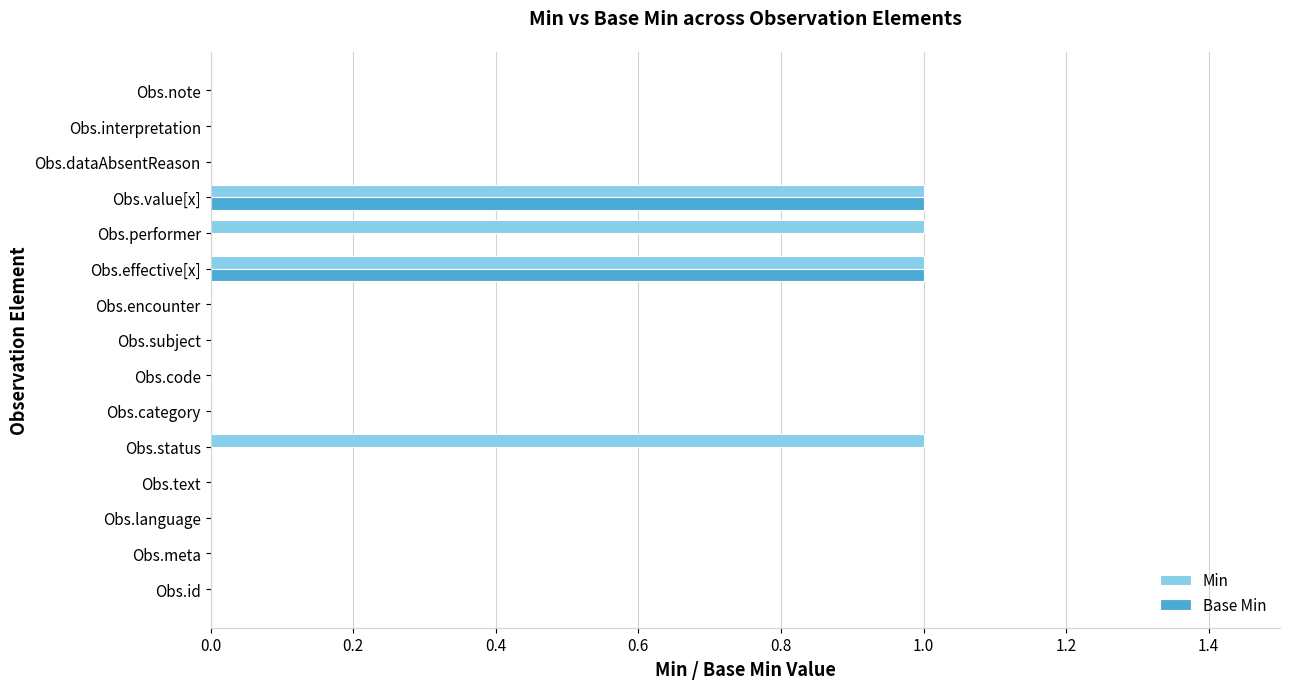

Is it true that Min equals 0 at Obs.encounter?

True